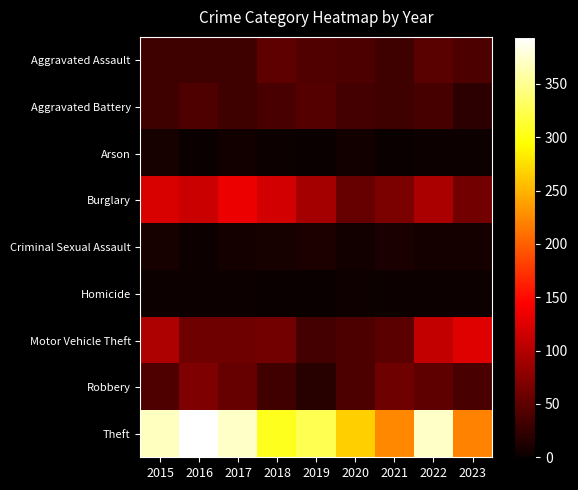

Rank the series at 2015 from lowest to highest value.

Homicide, Arson, Criminal Sexual Assault, Aggravated Battery, Aggravated Assault, Robbery, Motor Vehicle Theft, Burglary, Theft